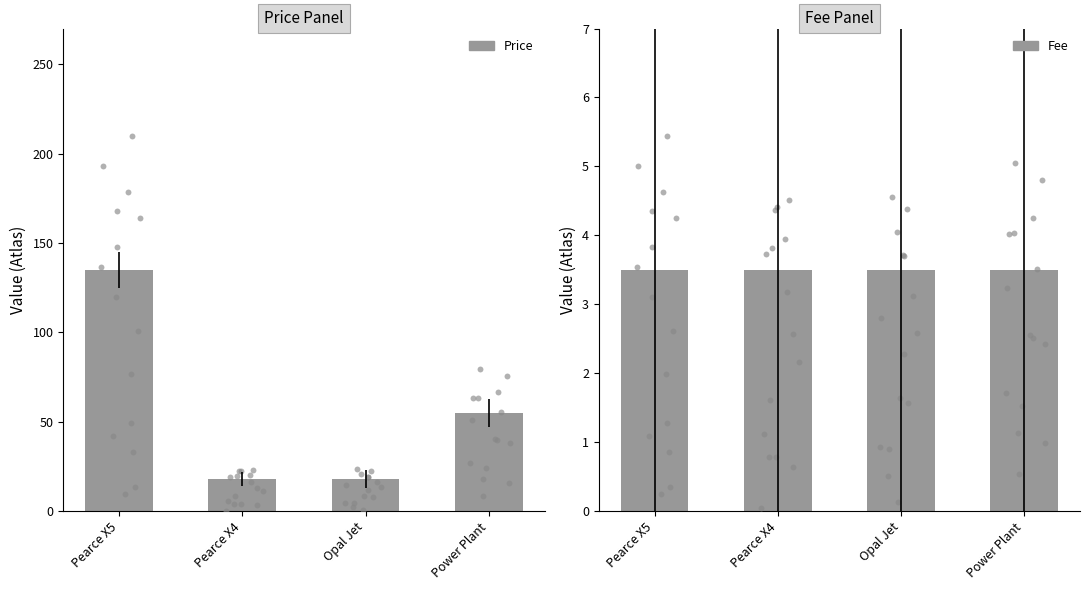

Which series contains the highest Y value?

Price